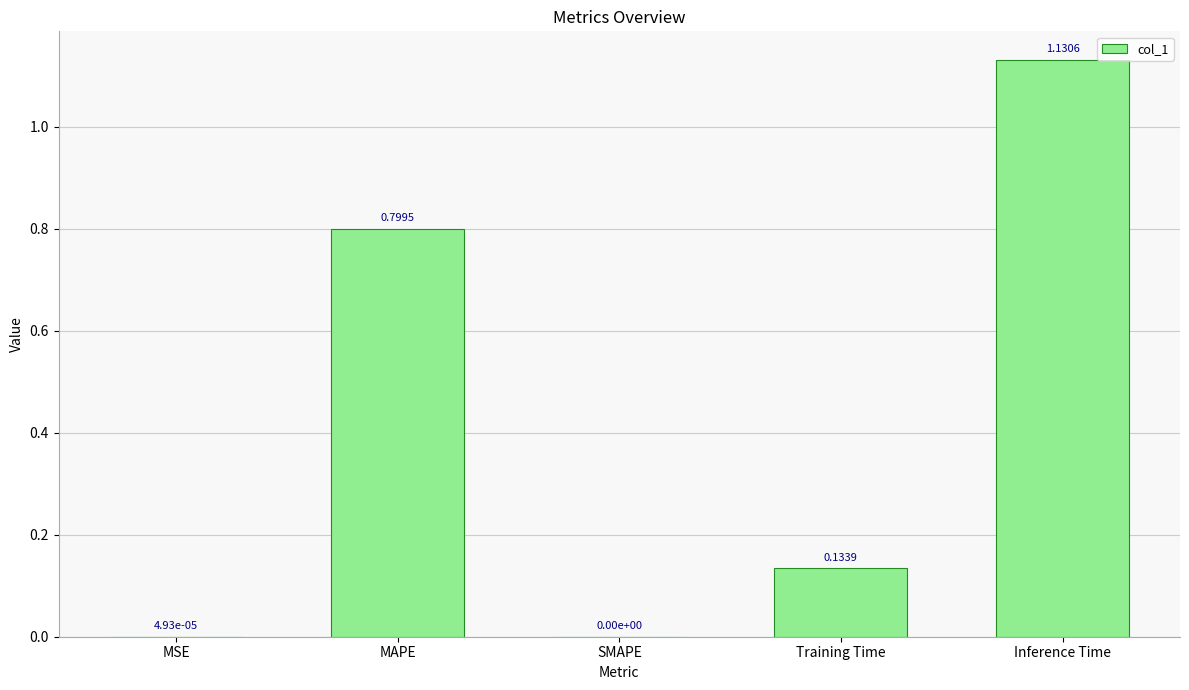

What is the sum of all values?

2.1